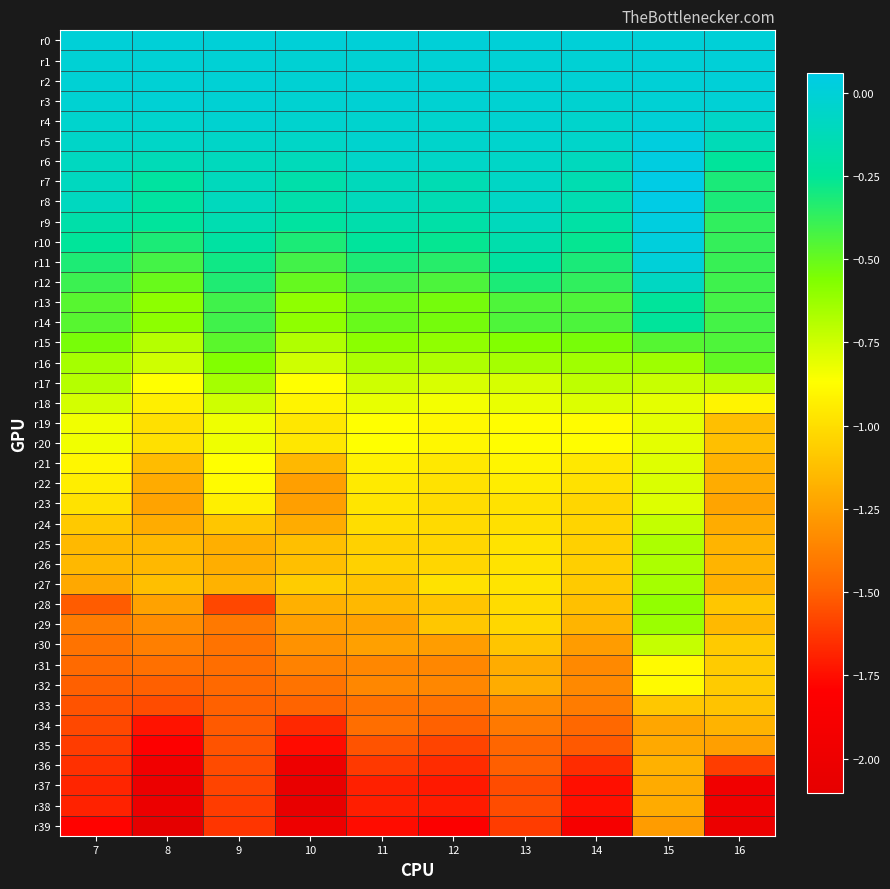

Rank the series at 9 from lowest to highest value.

r39, r38, r37, r28, r36, r35, r34, r33, r32, r31, r30, r29, r26, r25, r27, r24, r23, r22, r21, r20, r19, r18, r17, r16, r15, r13, r14, r12, r11, r10, r9, r7, r8, r6, r5, r4, r3, r1, r2, r0